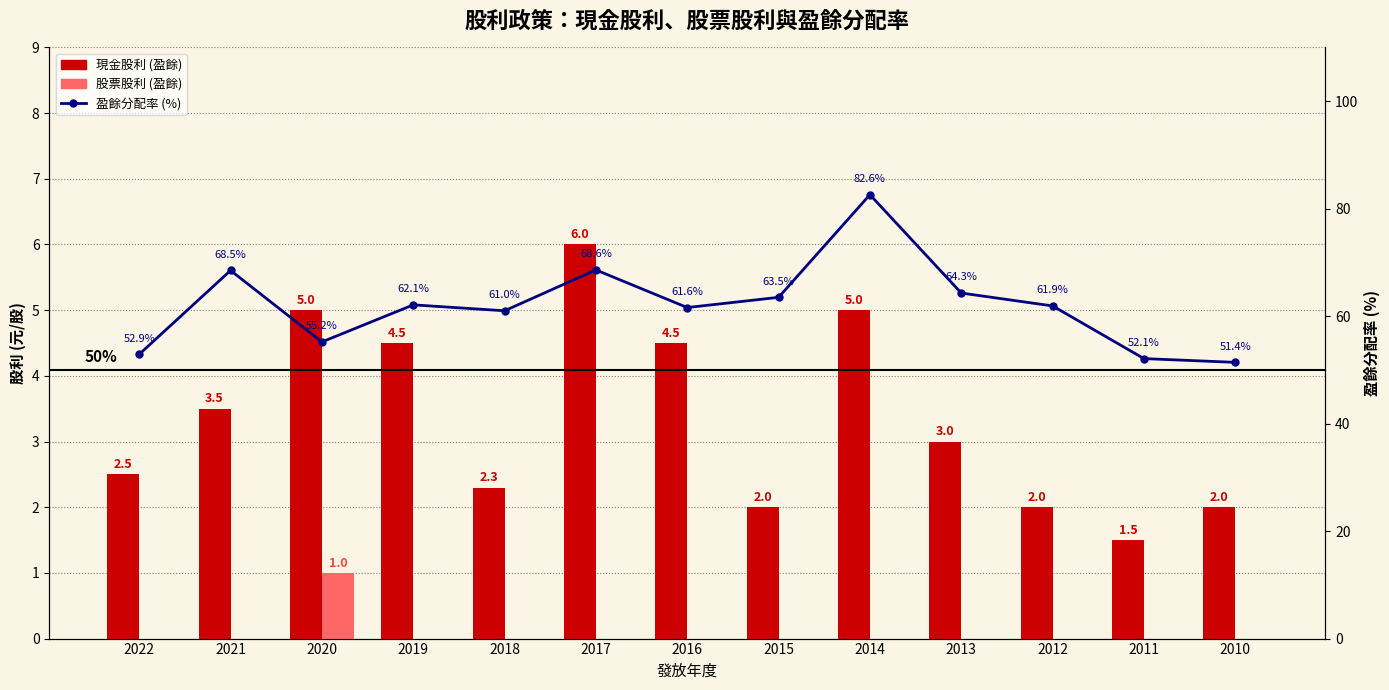

What is the spread (max minus min) of values at 2021?

68.5